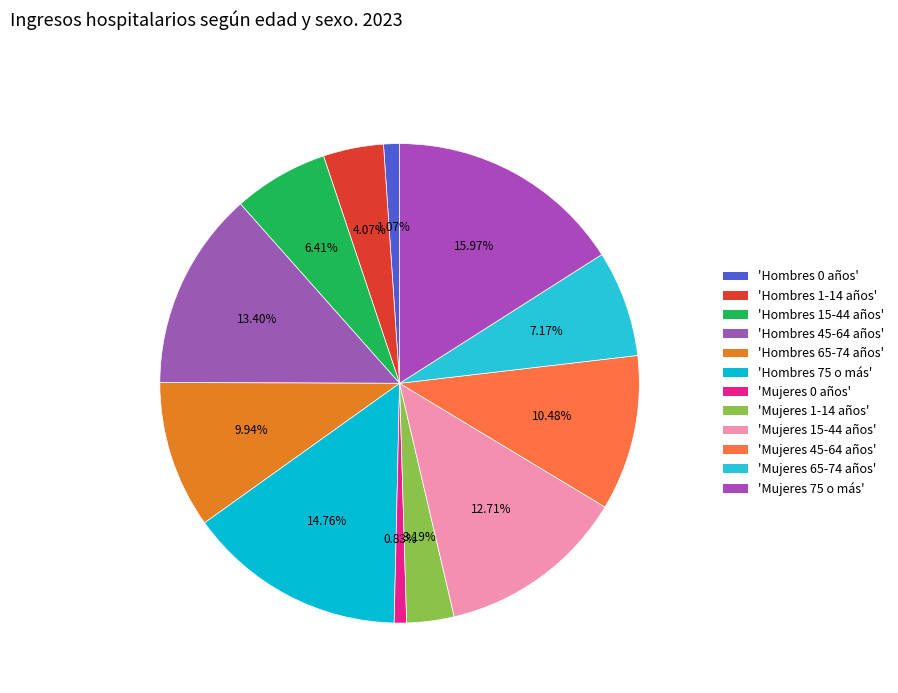

How many slices are in this pie chart?

12